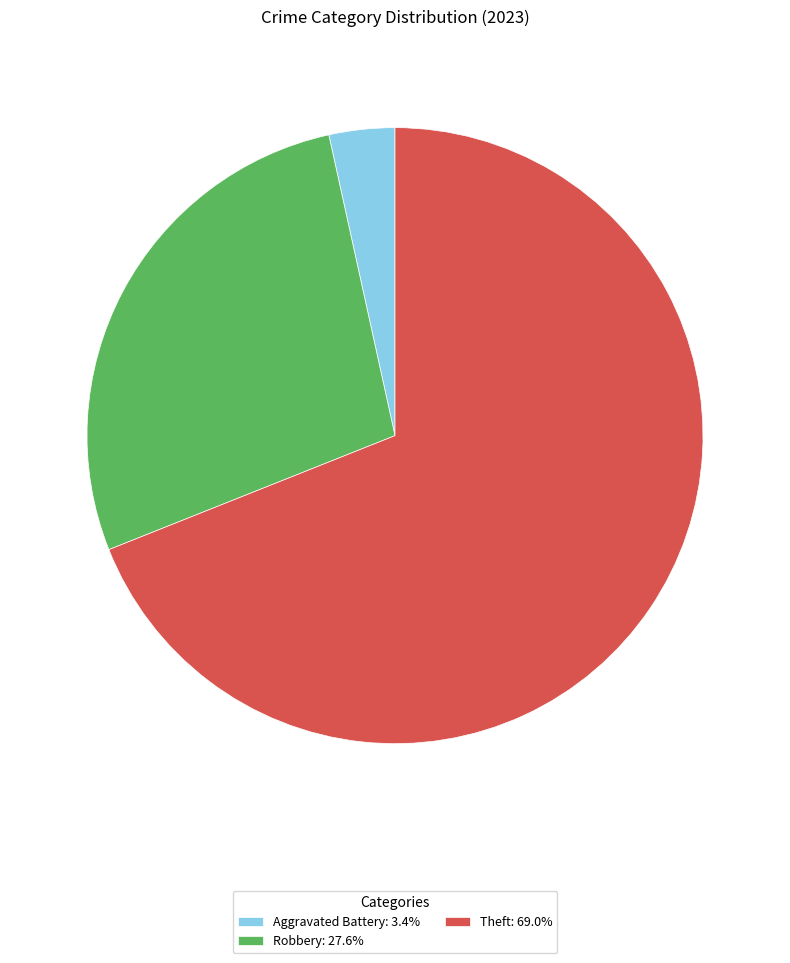

Do Aggravated Battery: 3.4% and Theft: 69.0% together represent more than half of the pie?

Yes